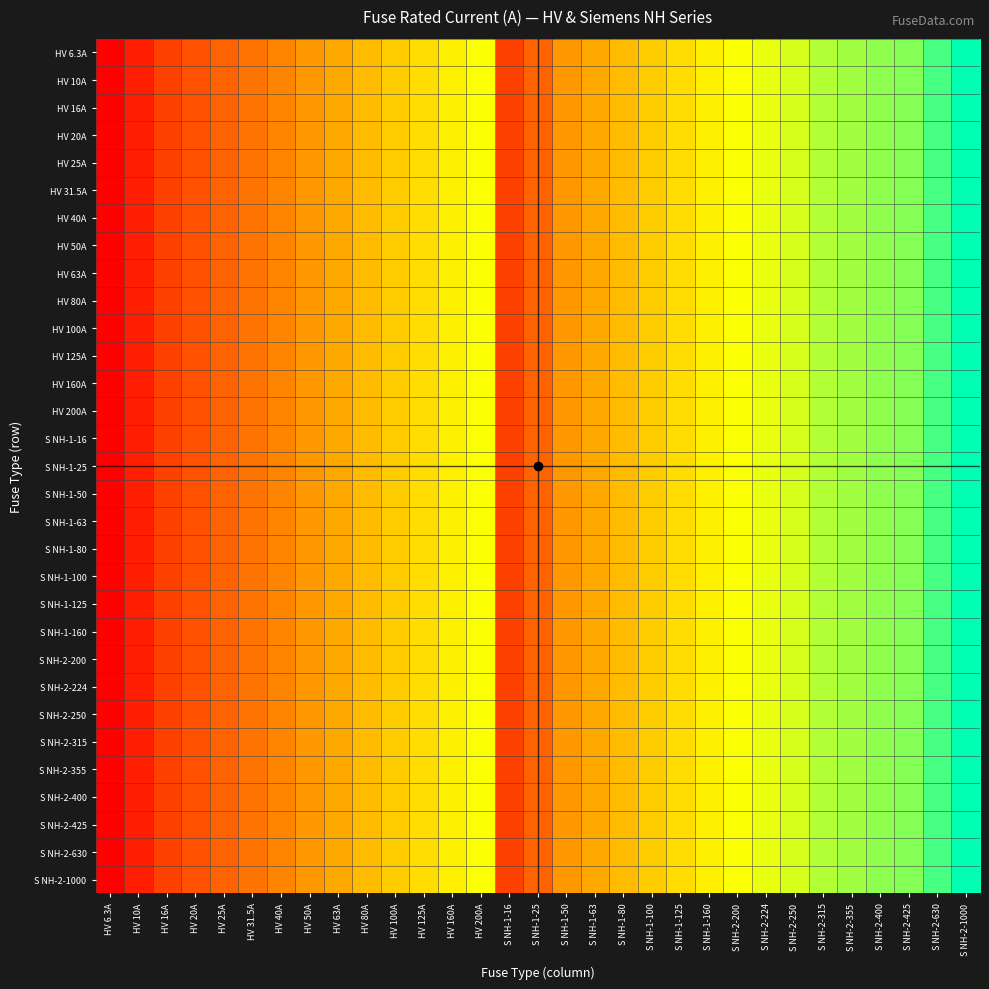

Rank the series by their maximum value, from lowest to highest.

HV 6.3A, HV 10A, HV 16A, HV 20A, HV 25A, HV 31.5A, HV 40A, HV 50A, HV 63A, HV 80A, HV 100A, HV 125A, HV 160A, HV 200A, S NH-1-16, S NH-1-25, S NH-1-50, S NH-1-63, S NH-1-80, S NH-1-100, S NH-1-125, S NH-1-160, S NH-2-200, S NH-2-224, S NH-2-250, S NH-2-315, S NH-2-355, S NH-2-400, S NH-2-425, S NH-2-630, S NH-2-1000